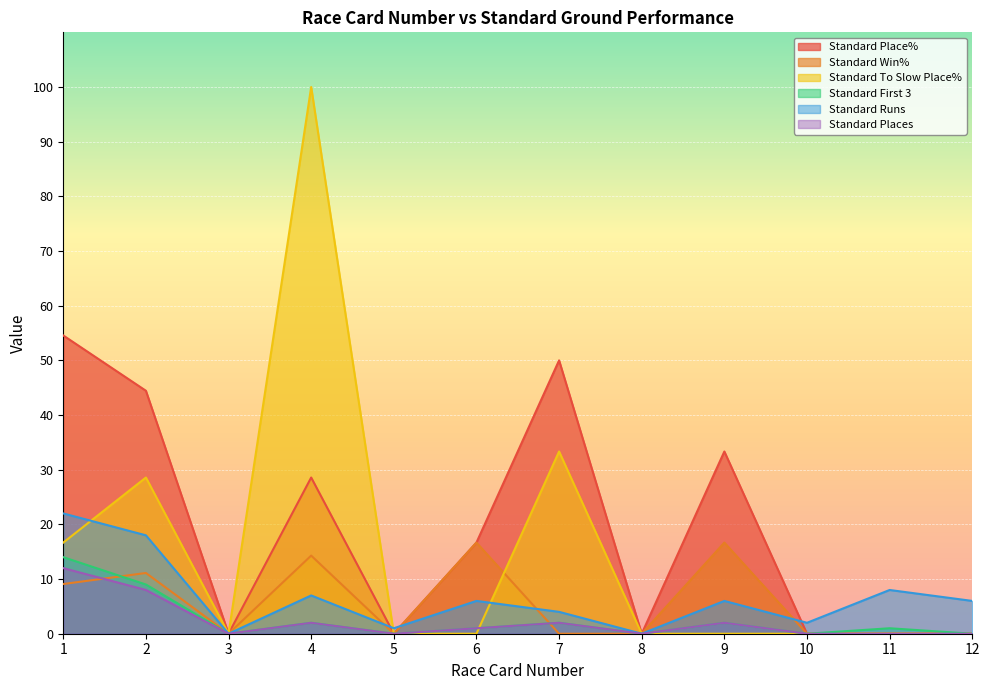

Rank the categories by Standard First 3 value from highest to lowest.

1, 2, 4, 7, 9, 6, 11, 3, 5, 8, 10, 12